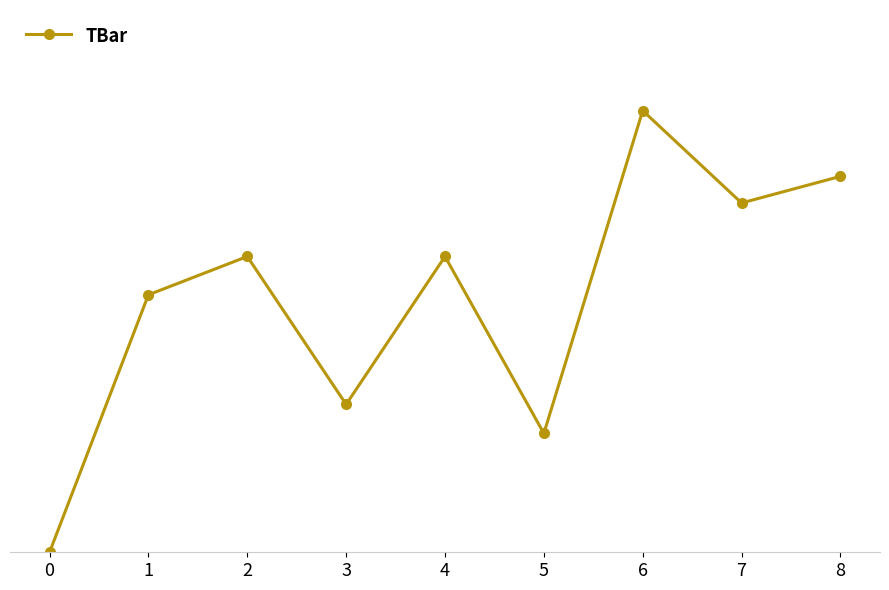

True or false: there are more than 2 points higher than both neighbors.

True